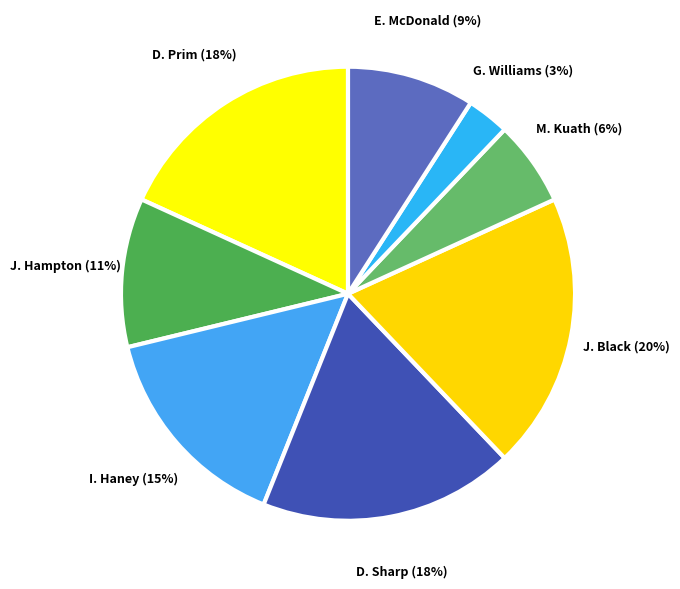

Does J. Black represent more than half of the total?

No